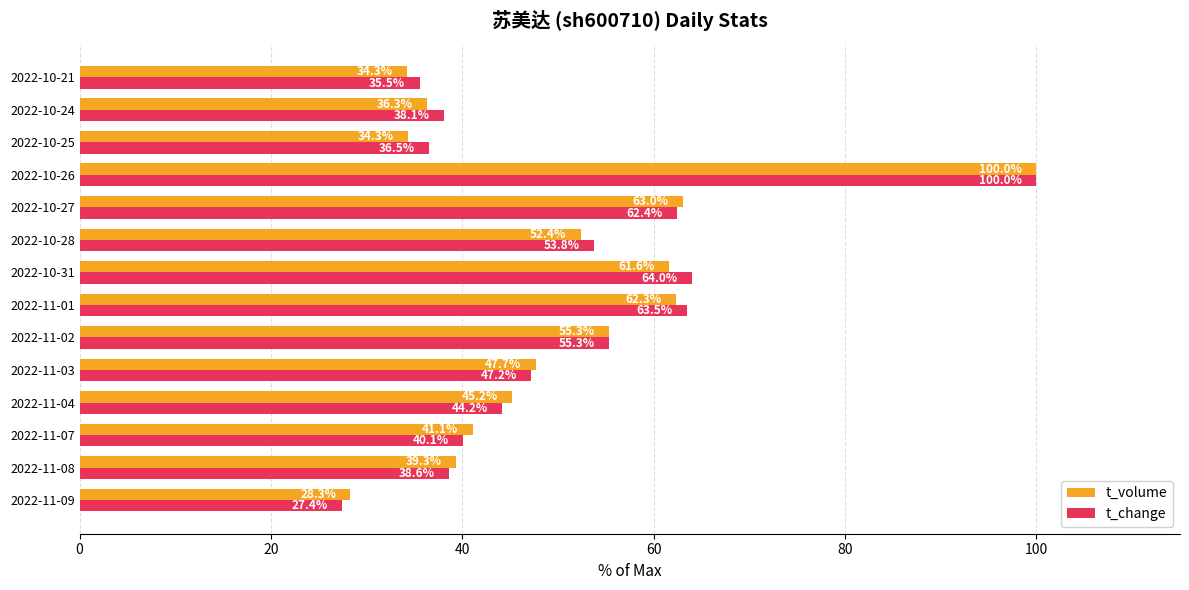

At which label is t_change closest to 63?

2022-11-01